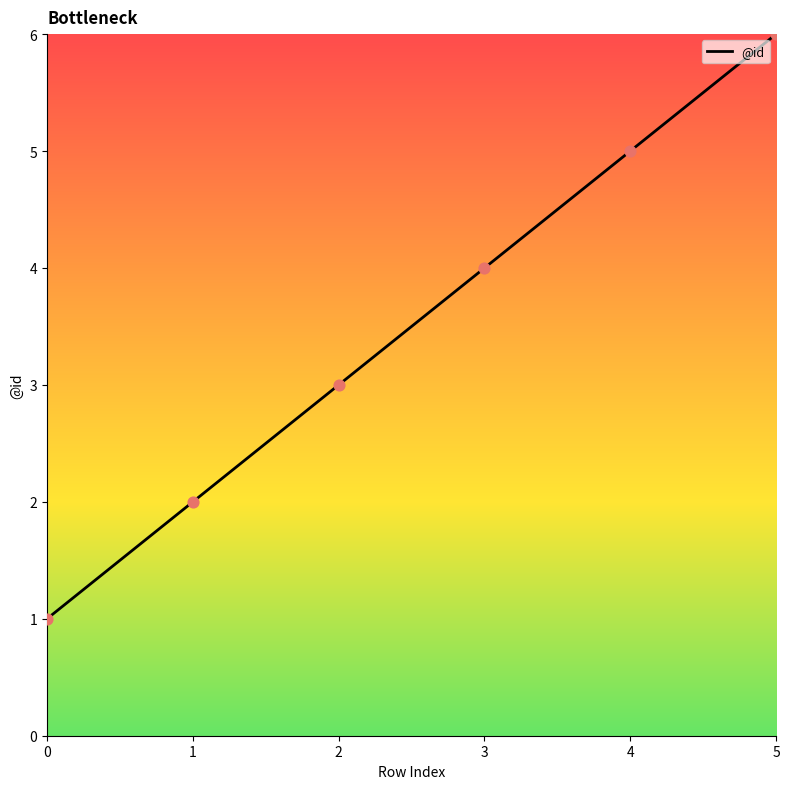

Approximately how many times larger is the value at 2 compared to 1?

1.5